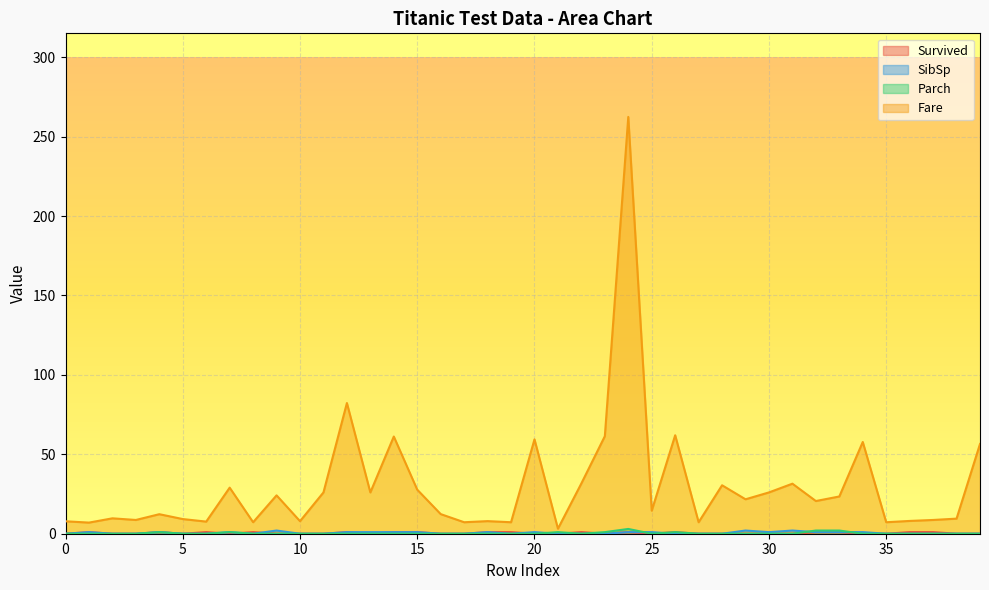

Where is SibSp nearest to the value 1?

1